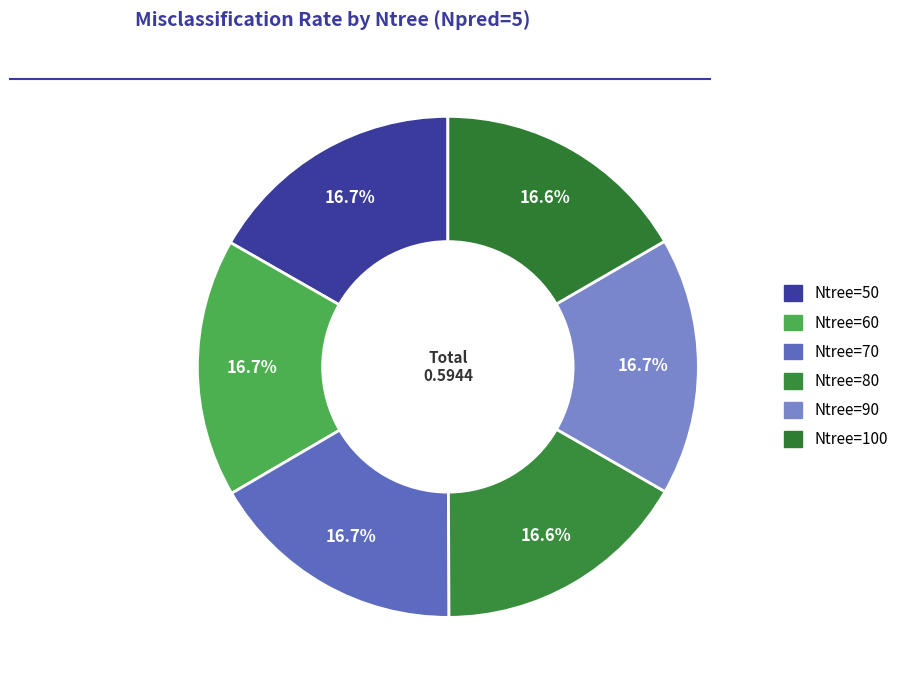

What percentage do Ntree=60 and Ntree=90 together represent?

33.3%